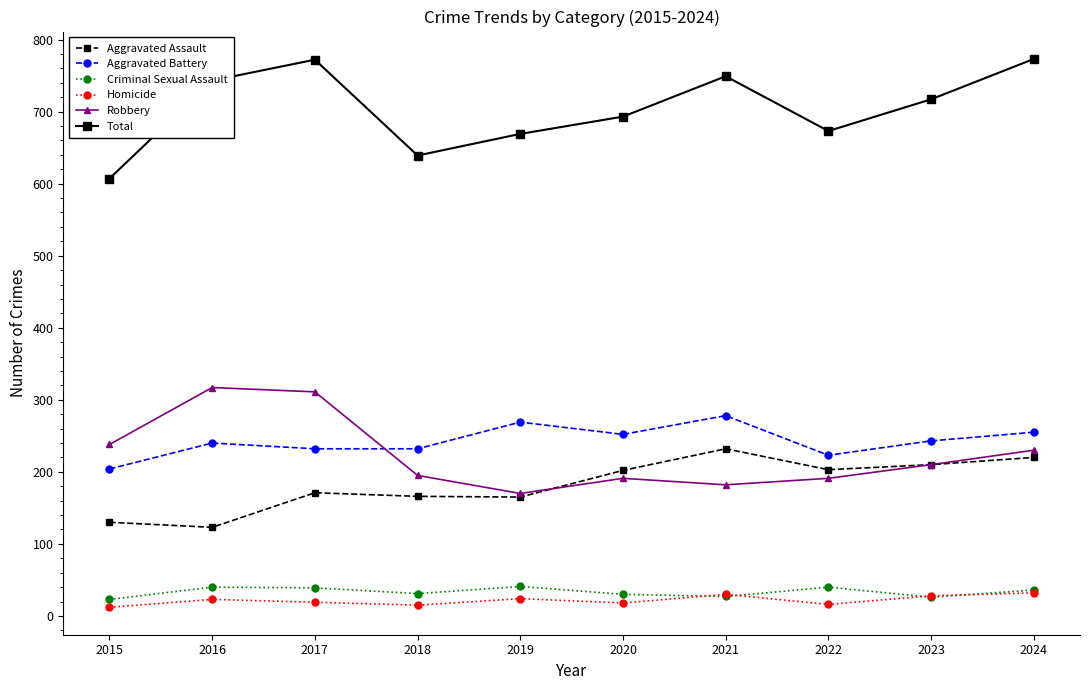

Is the value of Robbery at 2018 greater than the value of Homicide at 2020?

Yes